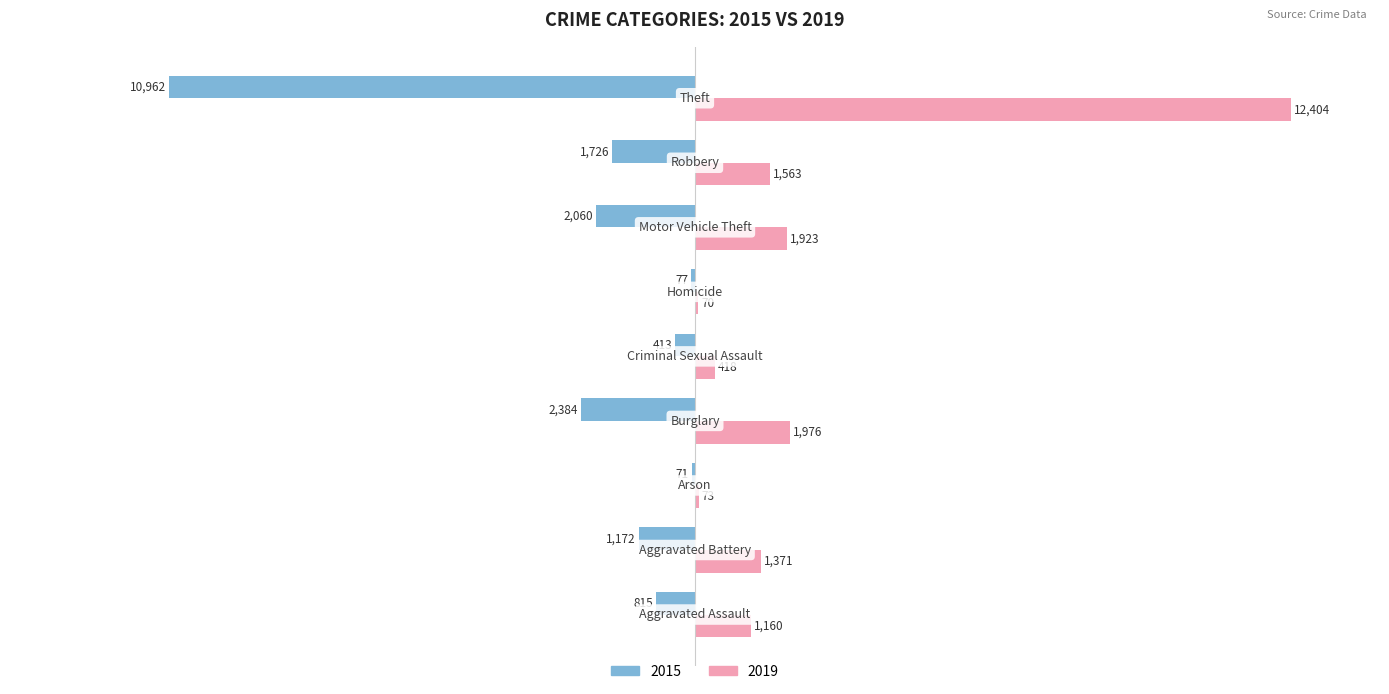

At which category is the sum across all series the highest?

Theft